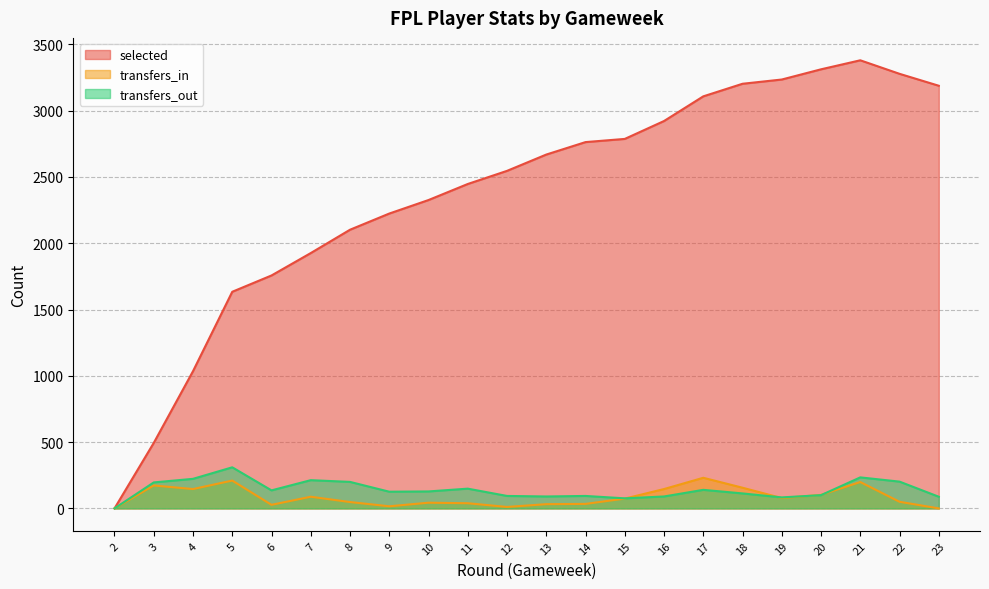

How many values in selected are above zero?

21